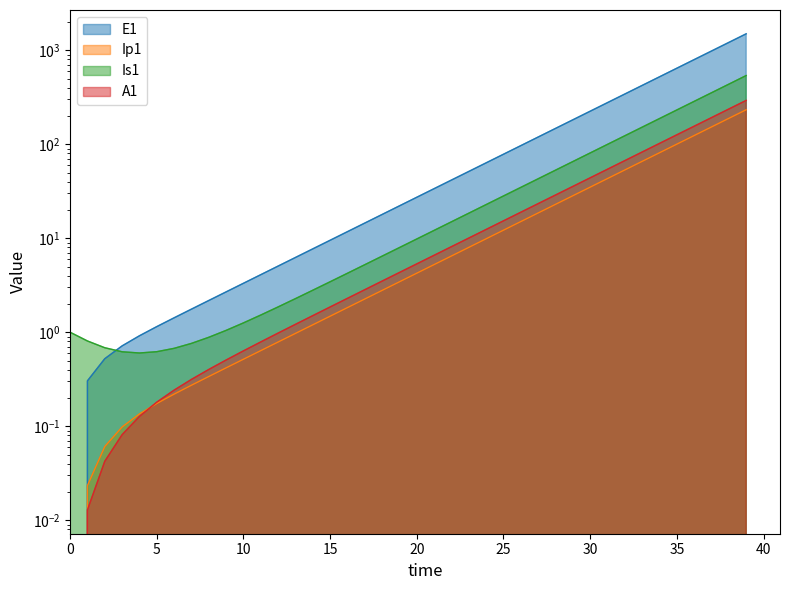

What is the sum of the Ip1 values at 19 and 25?

15.6